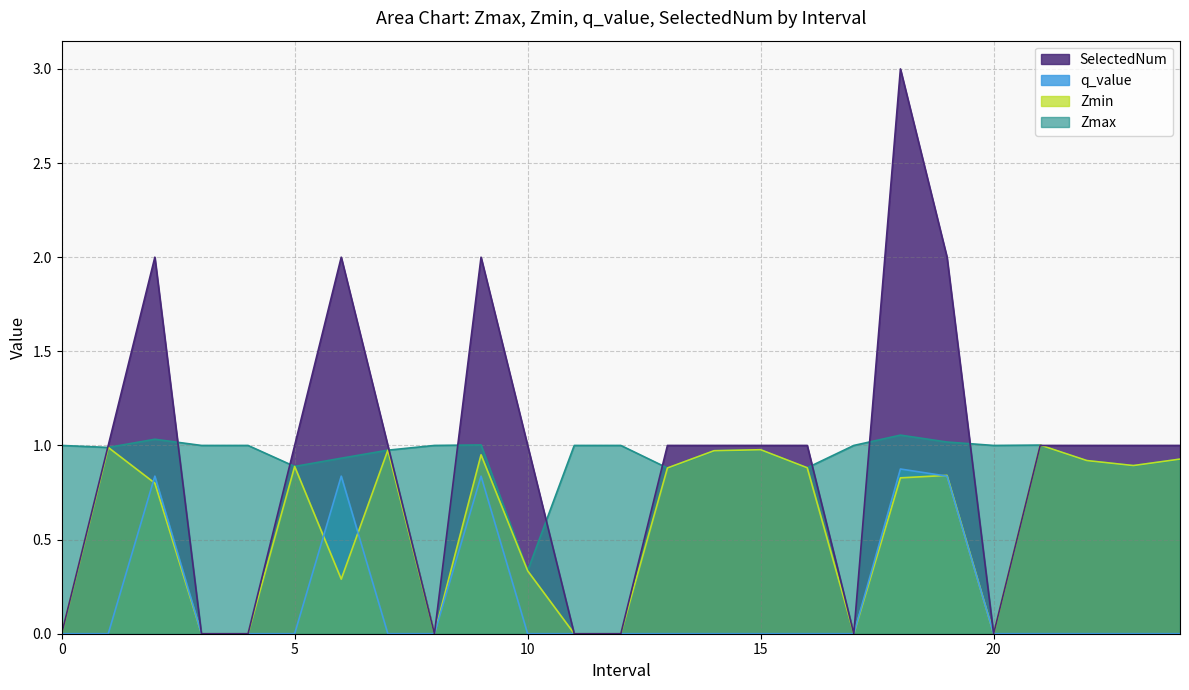

Where is the first local maximum for SelectedNum?

2